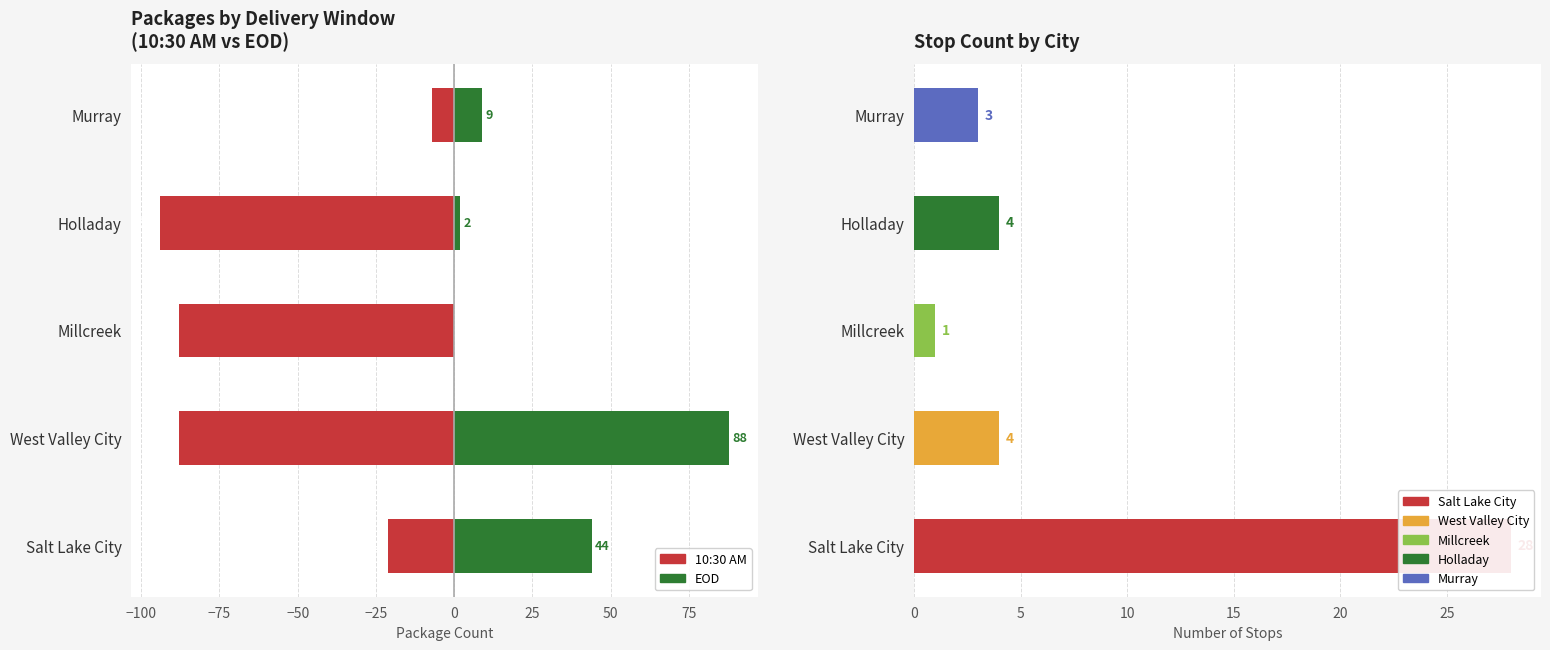

What is the value of the EOD (pos) bar at the 4th from the left?

2